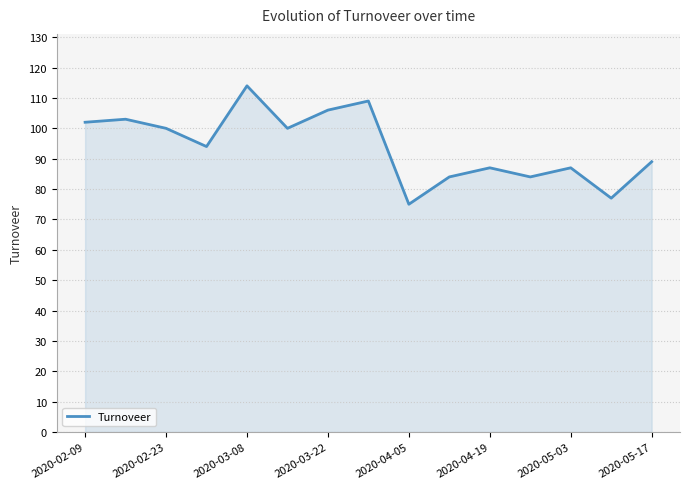

What is the minimum value shown in the chart?

75